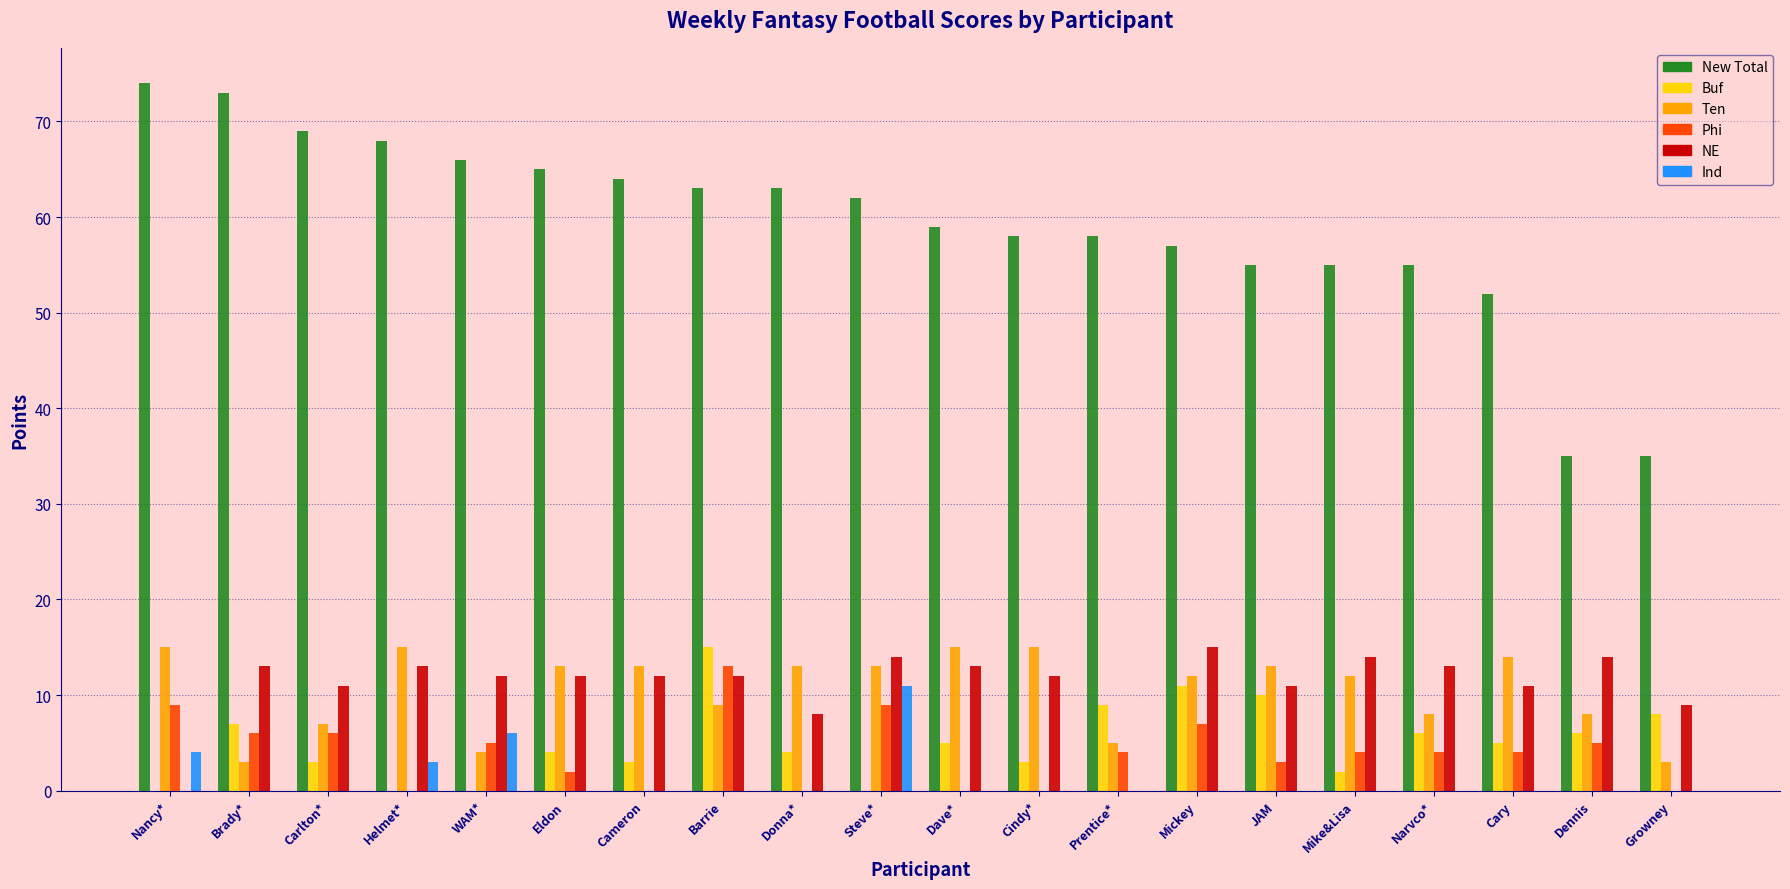

What are all the series names shown in the legend?

New Total, Buf, Ten, Phi, NE, Ind